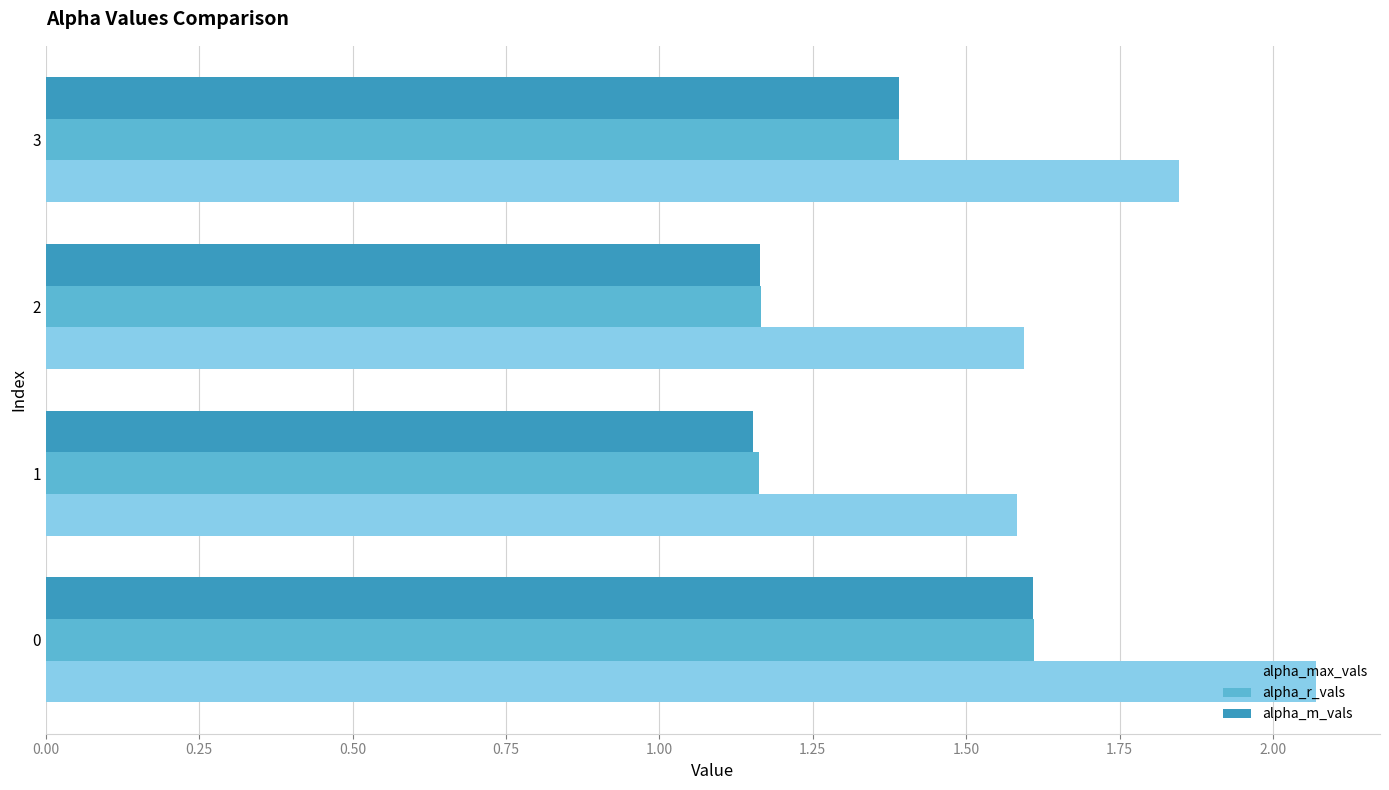

The alpha_max_vals series shows 2.8 at 1. True or false?

False